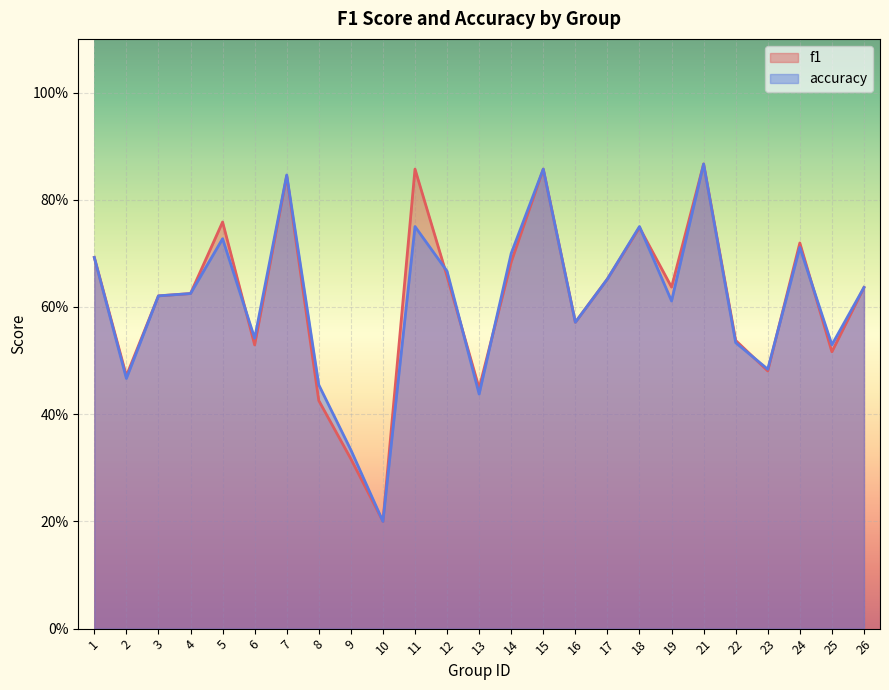

Count the number of data series in this chart.

2